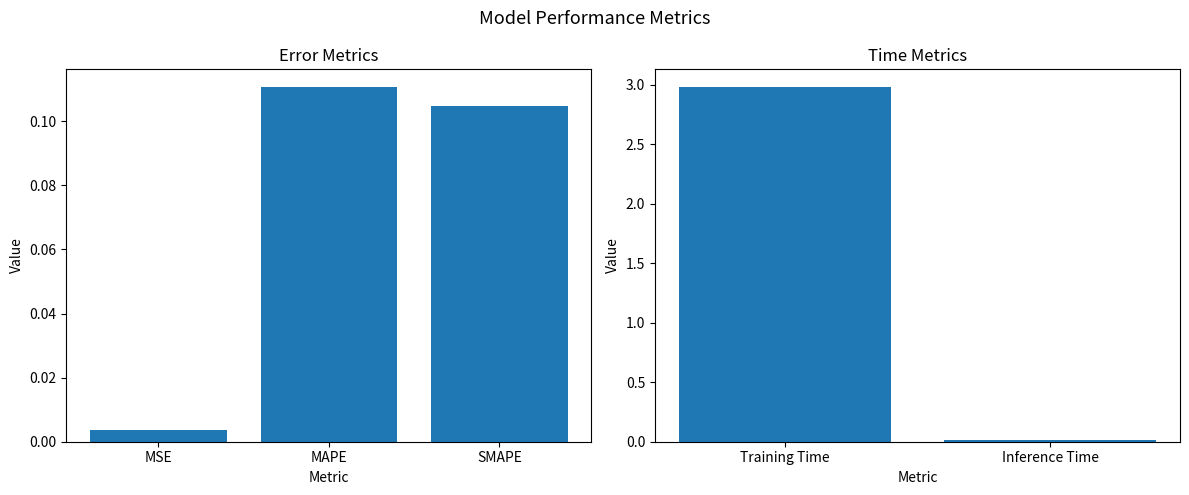

How many categories are shown in the chart?

2